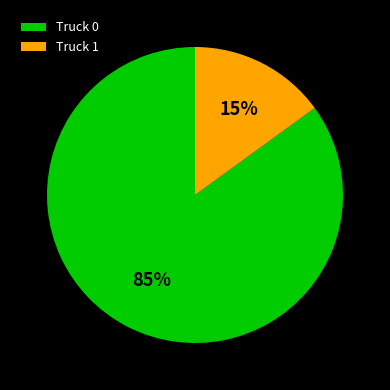

Count the number of slices in the pie.

2